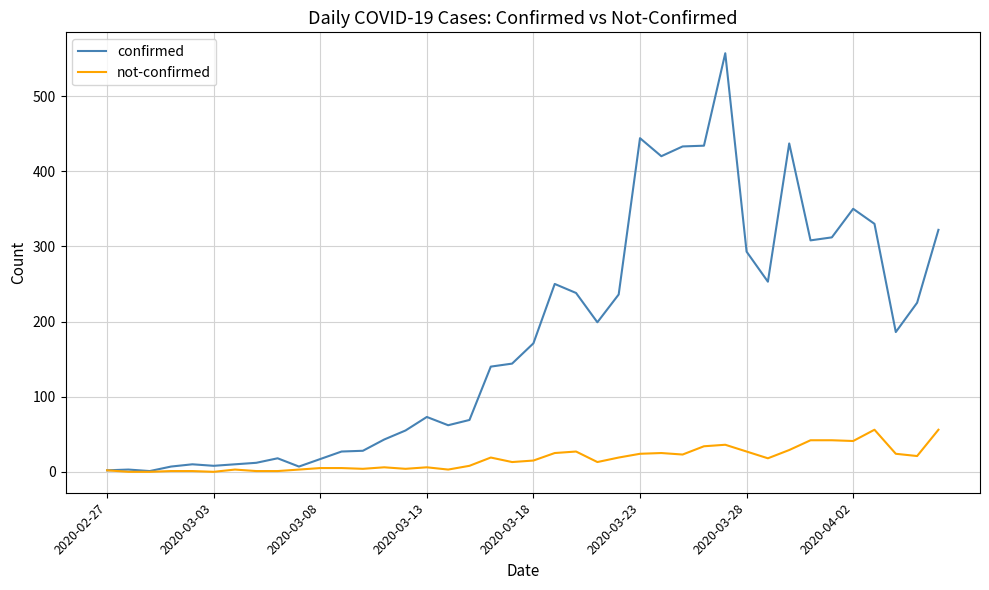

True or false: not-confirmed has more than 1 interior local peaks.

True